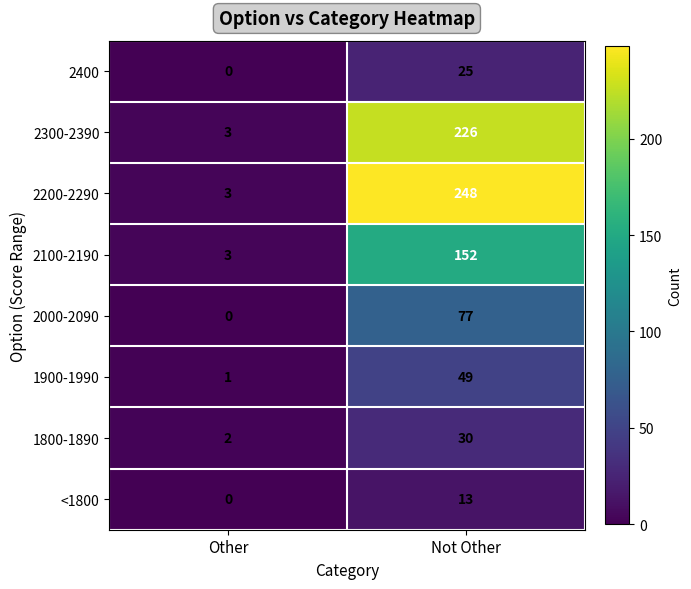

What is the sum of all 1900-1990 values?

50